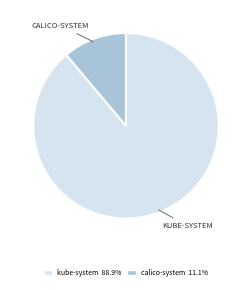

What is the ratio of the value at kube-system 88.9% to the value at calico-system 11.1%?

8.0